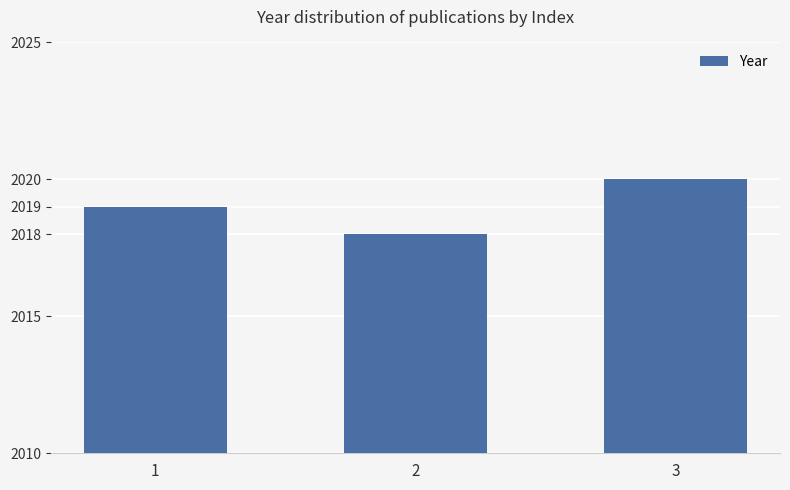

Does the chart contain stacked bars?

No